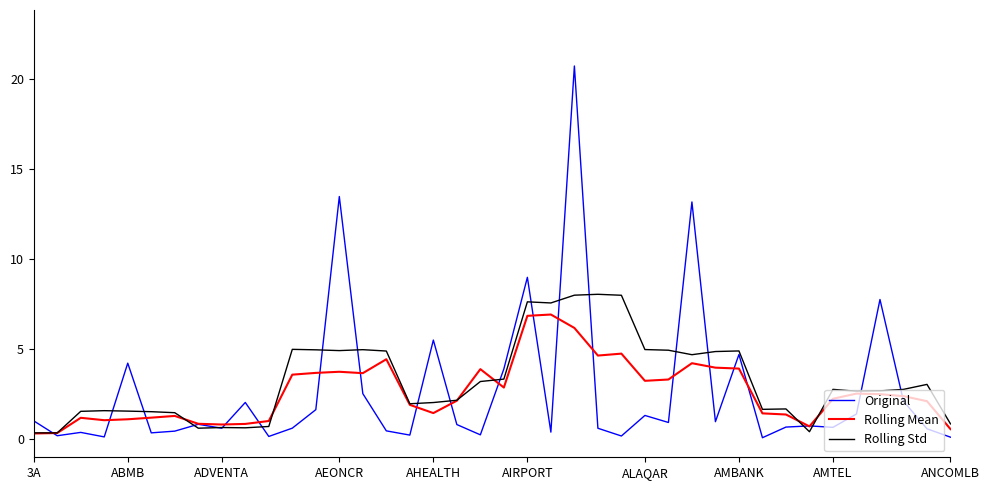

List the series in order of their peak value, lowest first.

Rolling Mean, Rolling Std, Original